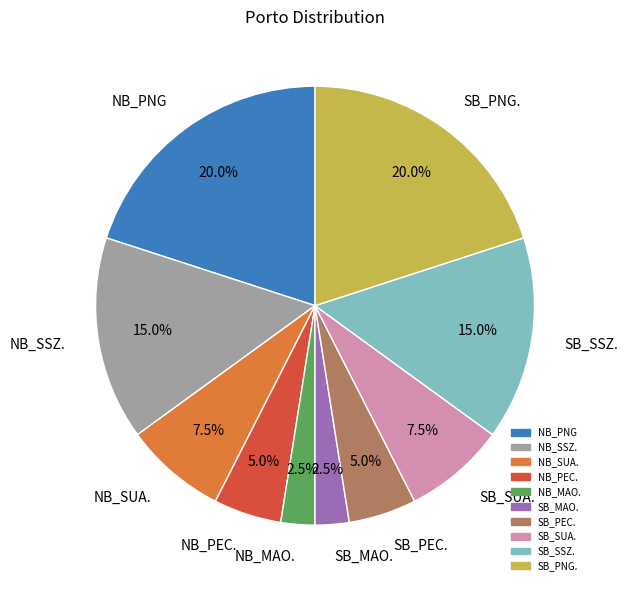

How many slices are in this pie chart?

10